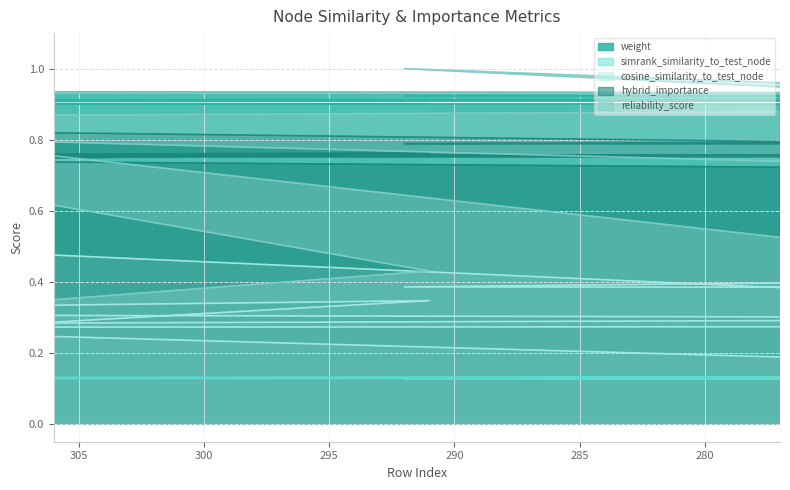

Reading left to right, transcribe all the data shown in this chart.

weight: 0.9	0.9	0.9	0.9	0.9	0.9	0.9	0.9	0.9	0.9	0.9	0.9	0.9	0.9	0.9	0.9	0.9	0.9	0.9	0.9
simrank_similarity_to_test_node: 0.1	0.1	0.1	0.1	0.1	0.1	0.1	0.1	0.1	0.1	0.1	0.1	0.1	0.1	0.1	0.1	0.1	0.1	0.1	0.1
cosine_similarity_to_test_node: 0.6	0.5	0.3	0.7	0.5	0.5	0.4	0.4	0.4	0.4	0.4	0.5	0.3	0.3	0.3	0.3	0.1	0.3	0.3	0.2
hybrid_importance: 0.9	0.8	0.8	0.9	0.8	0.8	0.8	0.8	0.8	0.8	0.8	0.8	0.8	0.8	0.8	0.8	0.7	0.8	0.8	0.7
reliability_score: 0.9	0.8	0.7	0.9	0.0	0.9	0.8	1.0	0.8	0.4	0.8	0.9	0.9	0.9	0.9	0.9	0.2	0.4	1.0	0.5